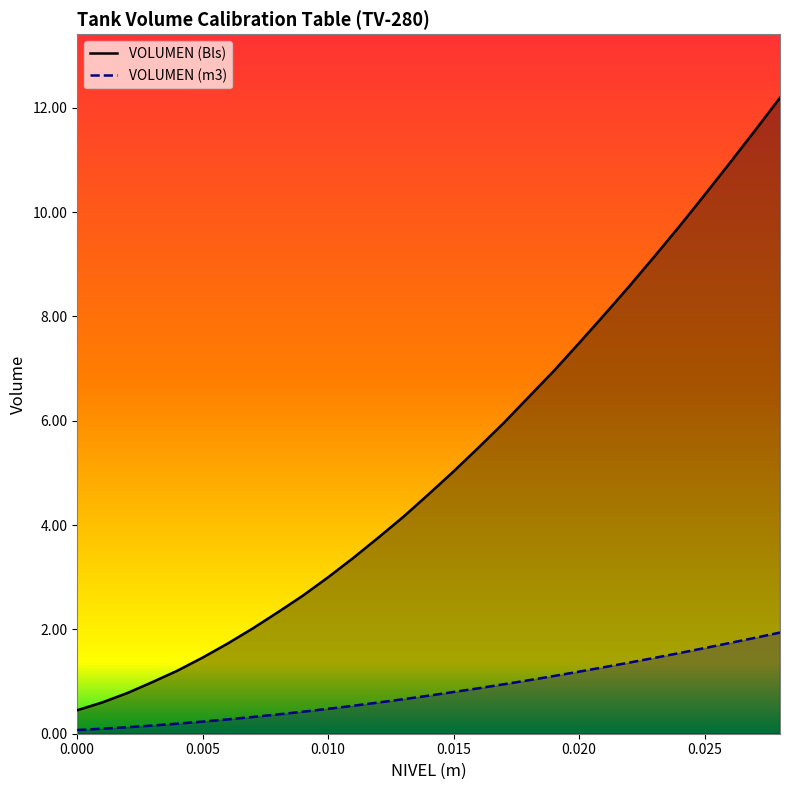

What is the difference between the maximum and minimum values in the VOLUMEN (Bls) series?

11.7